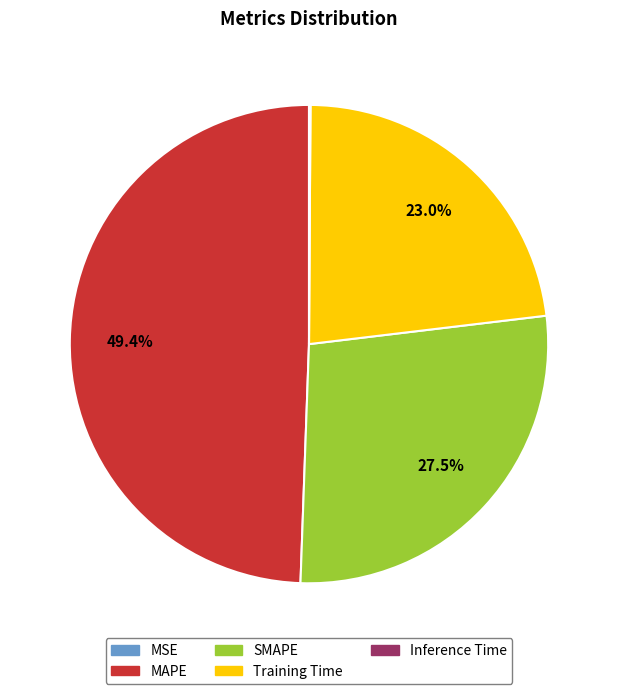

Approximately how many times larger is the value at Training Time compared to SMAPE?

0.8